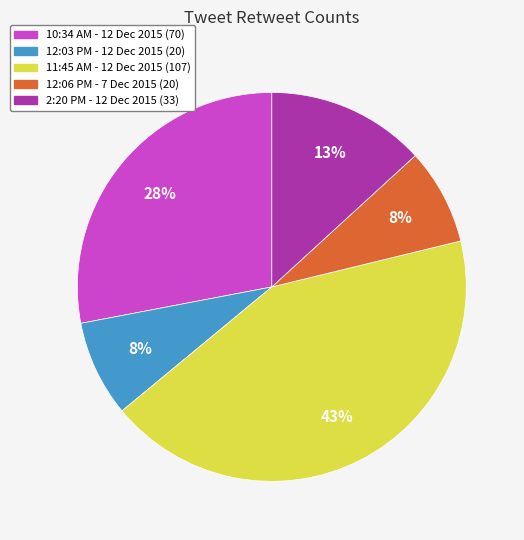

True or false: 10:34 AM - 12 Dec 2015 accounts for 28% of the total.

True